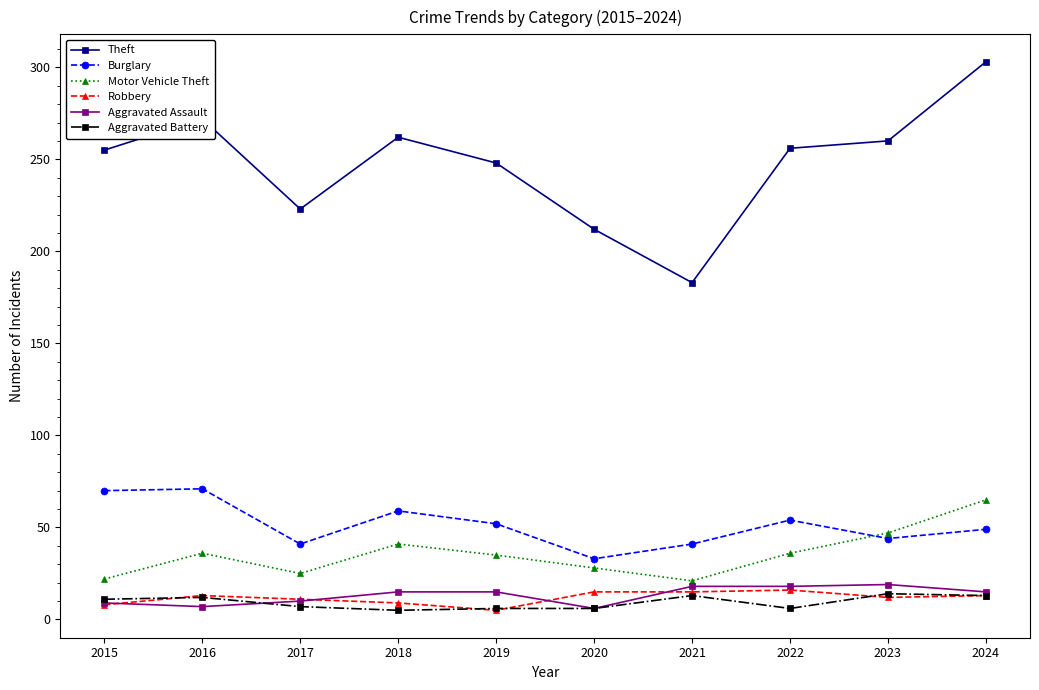

Is it true that Robbery equals 16 at 2022?

True